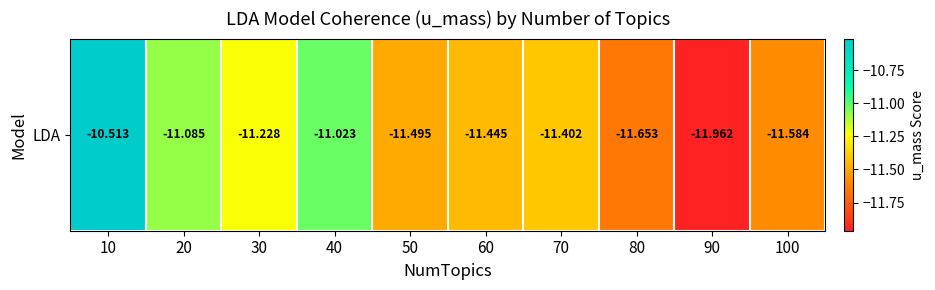

Reading right to left, list all the values displayed in this chart.

-11.6	-12.0	-11.7	-11.4	-11.4	-11.5	-11.0	-11.2	-11.1	-10.5